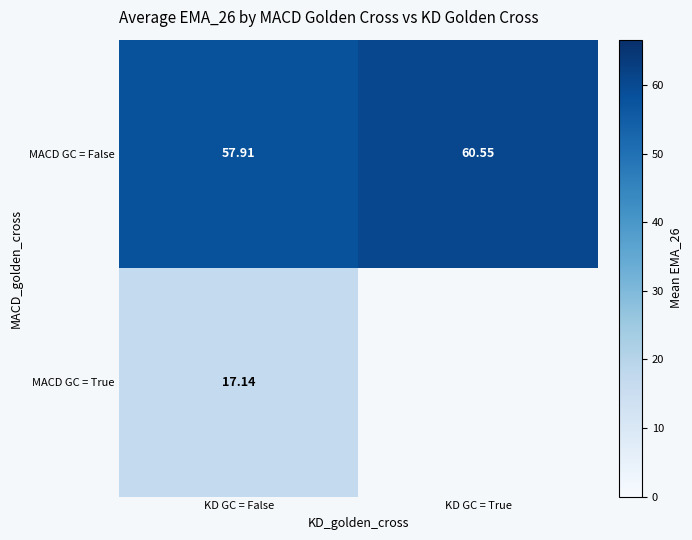

Rank the categories by MACD GC = False value from lowest to highest.

KD GC = False, KD GC = True